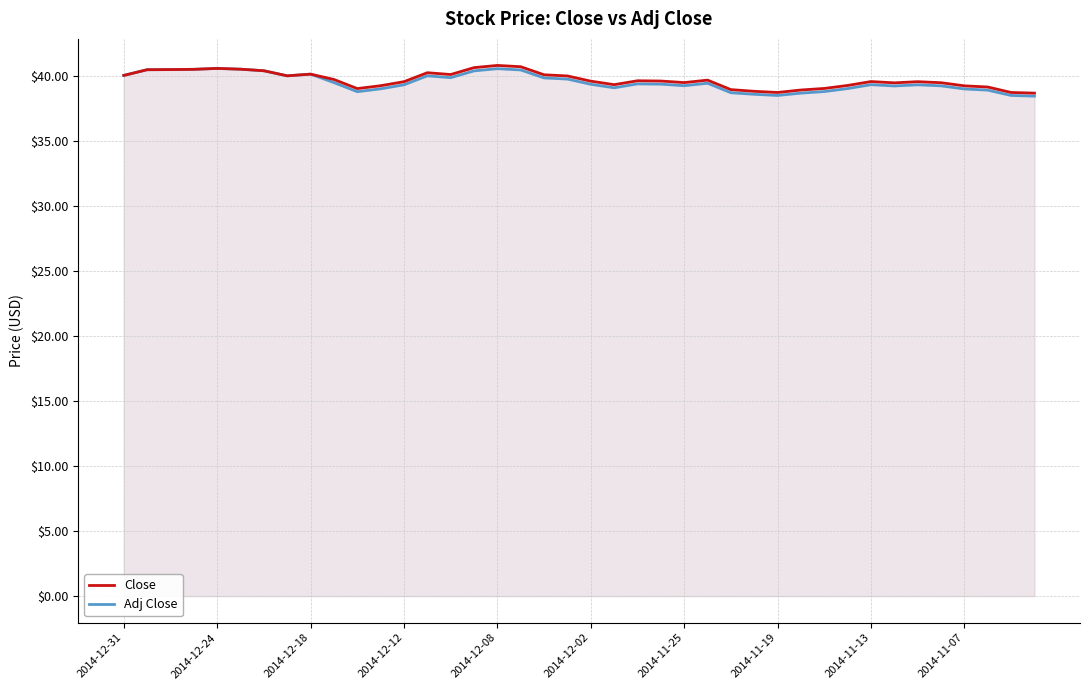

True or false: Close has more than 1 points higher than both neighbors.

True